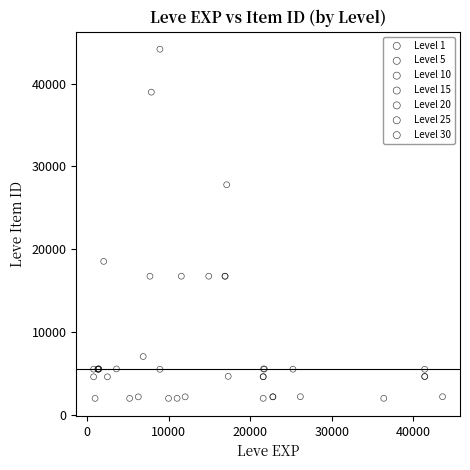

Which series has the largest Y range (max minus min)?

Level 10